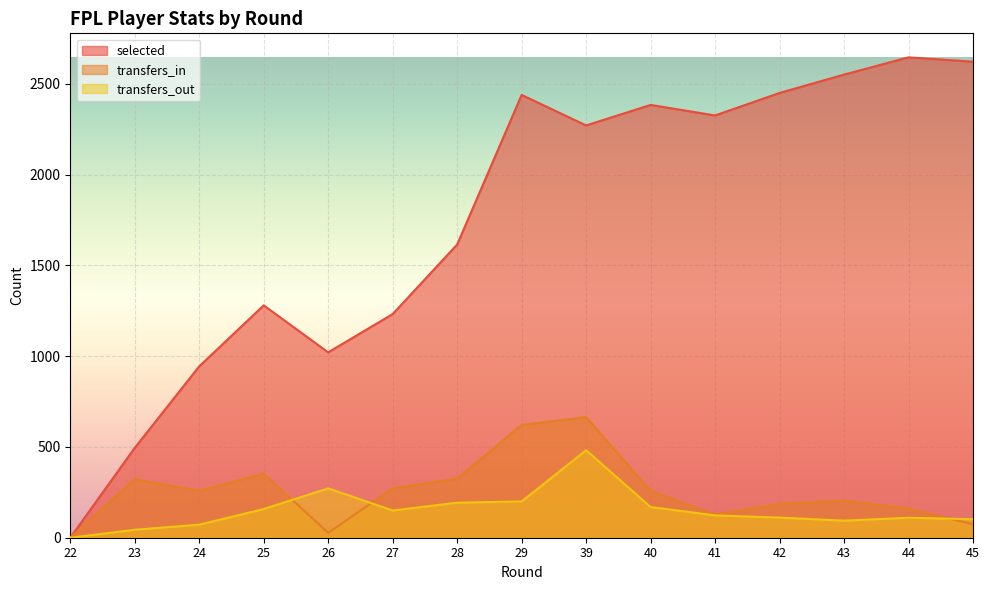

Reading left to right, what are all the values shown in this chart?

selected: 0	495	944	1280	1021	1232	1615	2439	2271	2384	2326	2450	2551	2646	2622
transfers_in: 0	322	258	353	27	272	325	621	664	258	128	187	205	161	74
transfers_out: 0	44	72	158	272	150	193	200	482	169	123	111	94	110	102